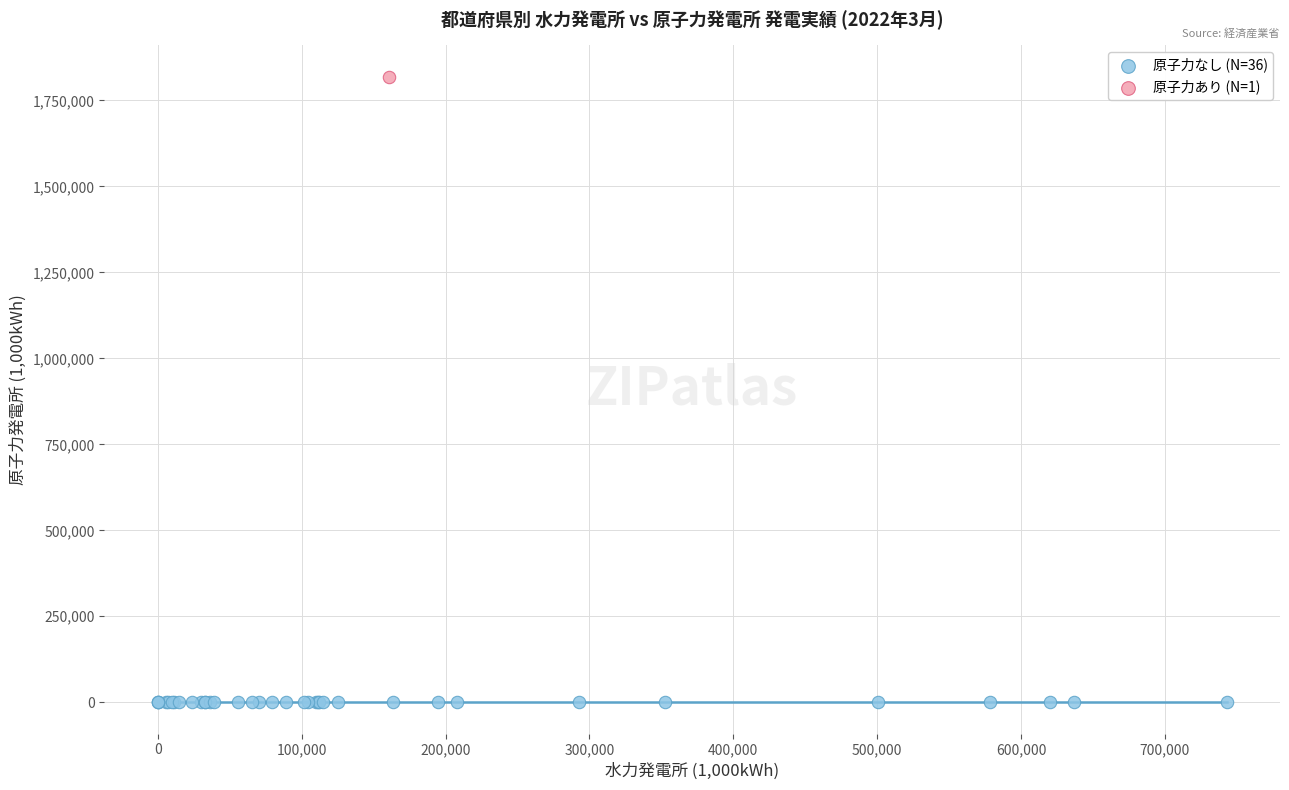

What are all the series names shown in the legend?

原子力なし (N=36), 原子力あり (N=1)